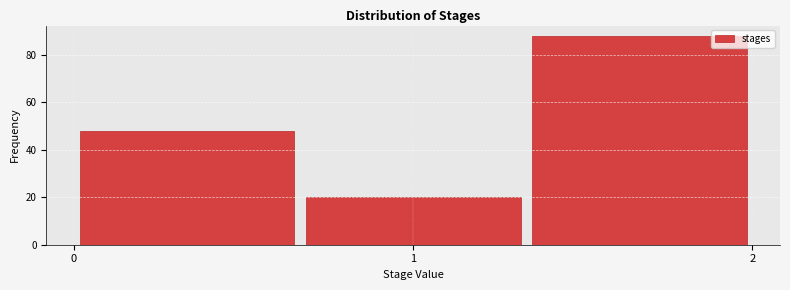

Reading left to right, list every bar in this chart as the range it spans on the x-axis followed by its height. Neither the bar edges nor the heights are printed on the chart, so give them approximately, as read against the axes.

0.0 to 0.7: 48
0.7 to 1.3: 20
1.3 to 2.0: 88